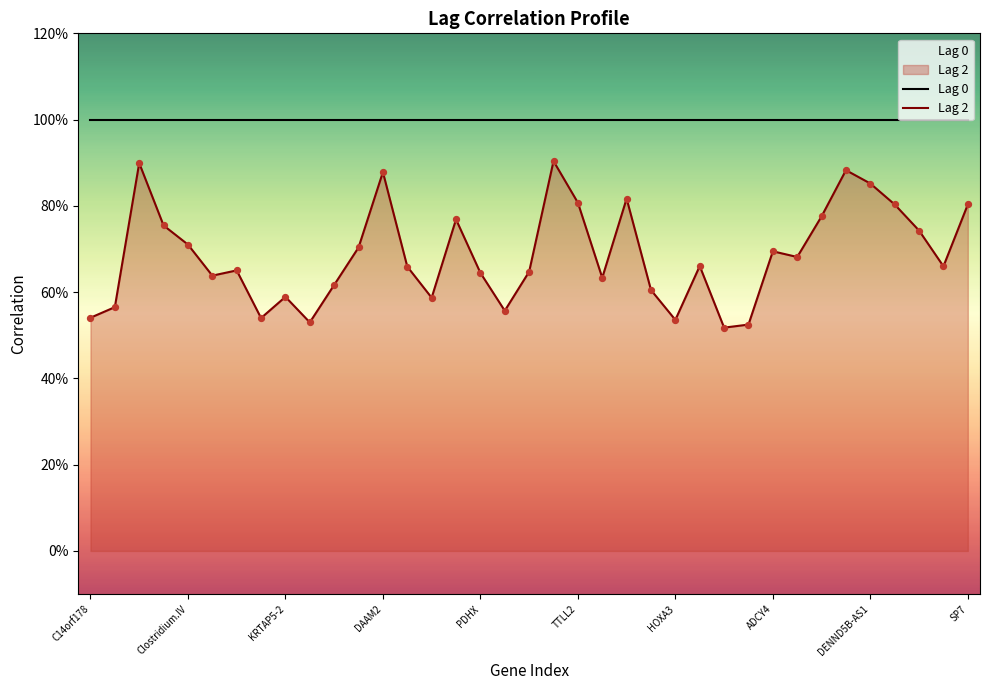

What are all the series names shown in the legend?

Lag 0, Lag 2